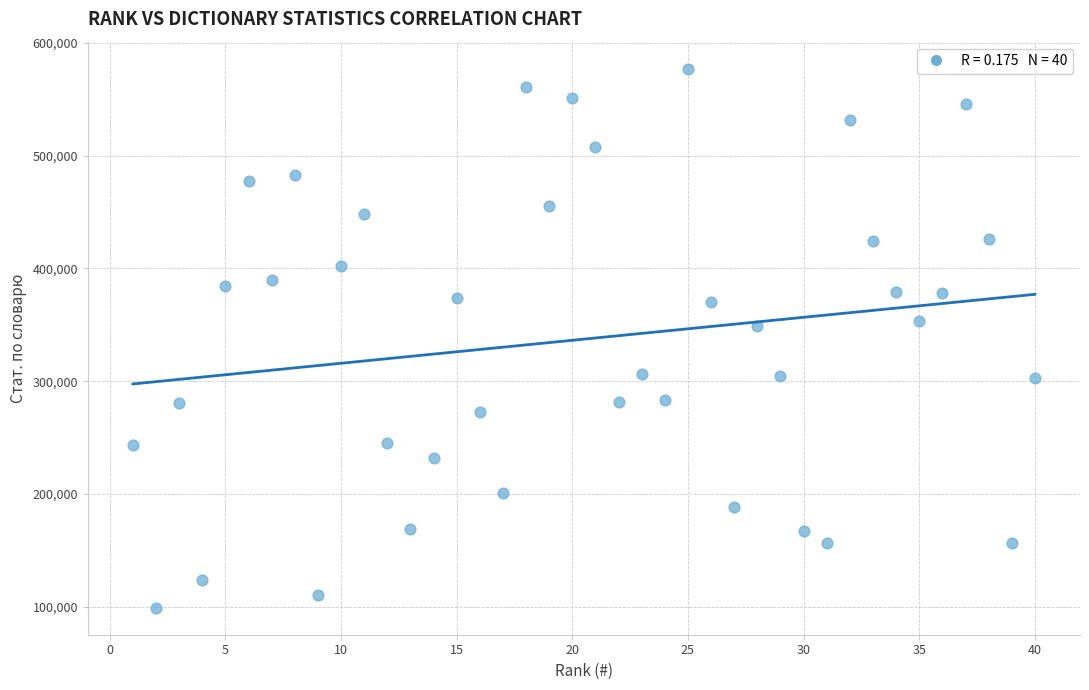

What is the range of X values (max minus min)?

39